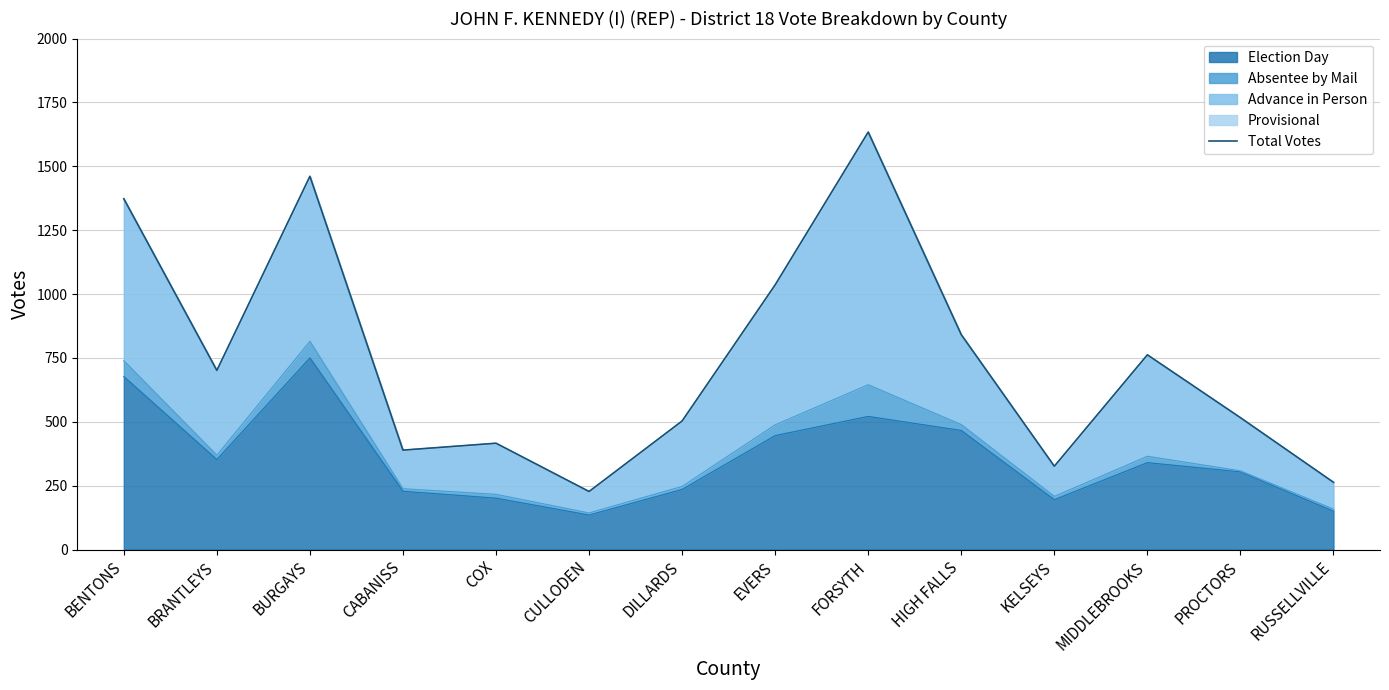

What is the label of the 7th point from the right?

EVERS